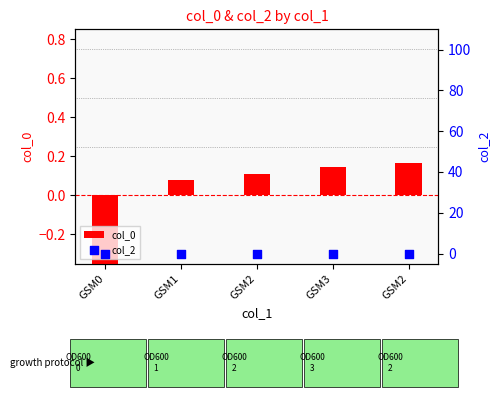

At how many categories does at least one series exceed 0?

4